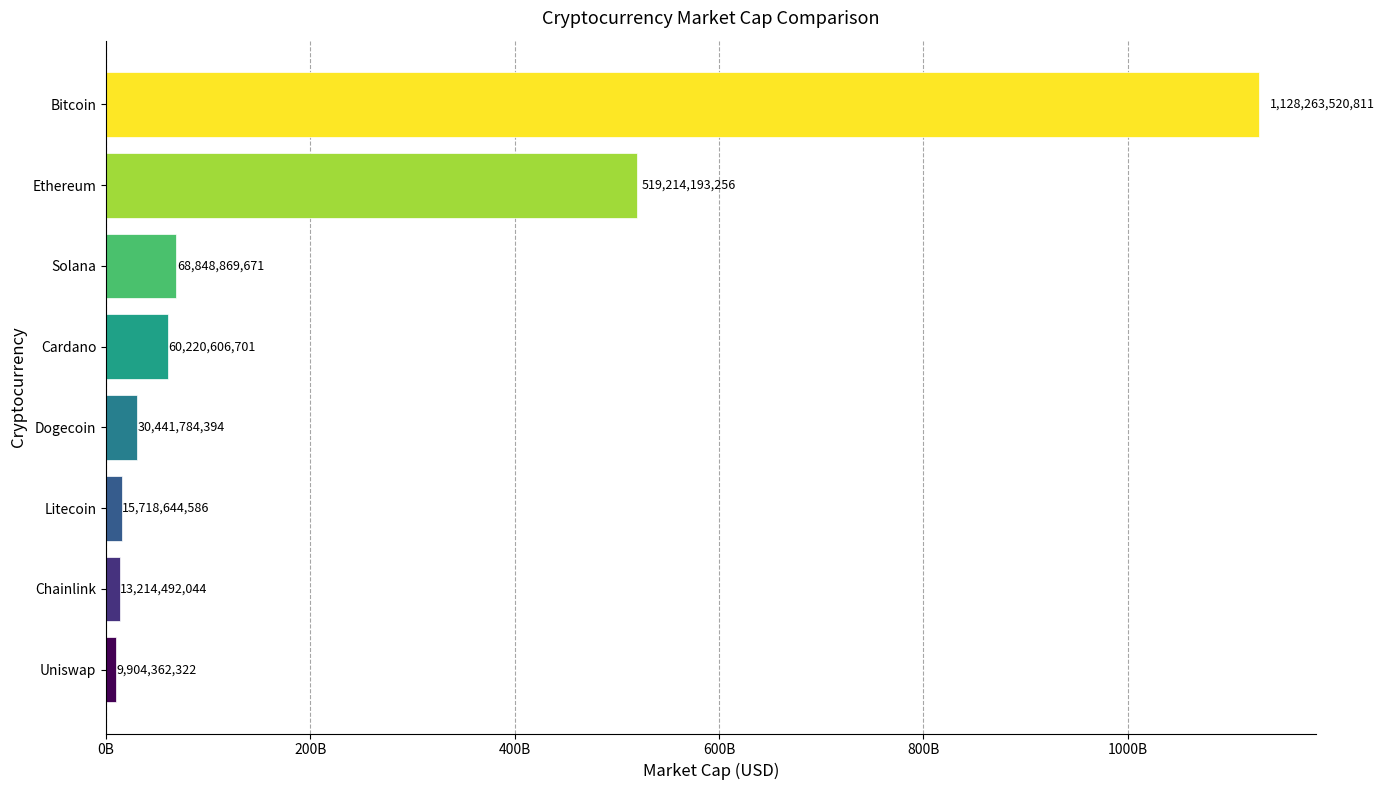

What is the average value?

230728309223